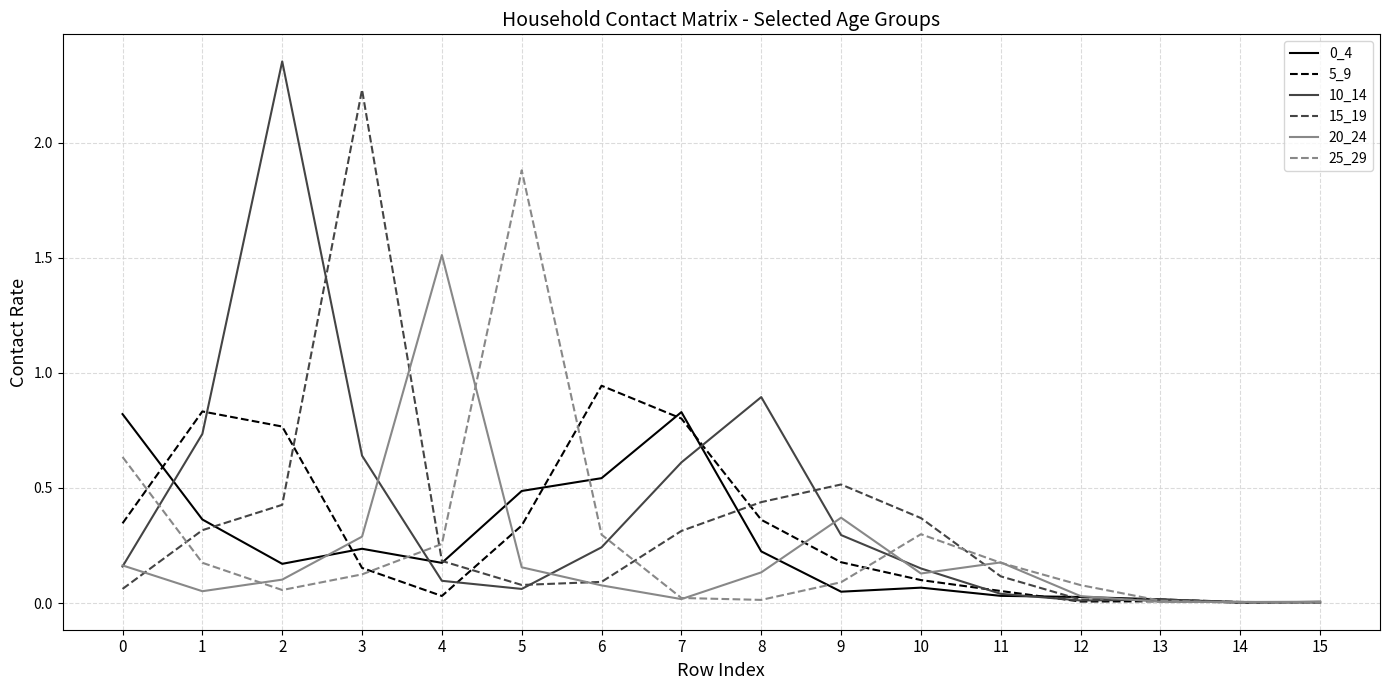

True or false: 0_4 and 15_19 cross at least once.

True